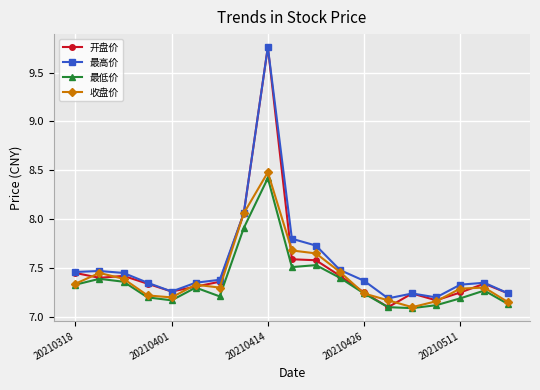

True or false: 最高价 has more than 0 interior local peaks.

True